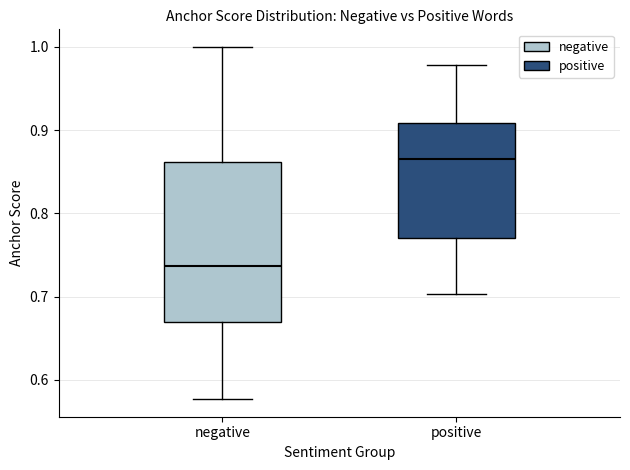

Which box's median line is the lowest?

negative